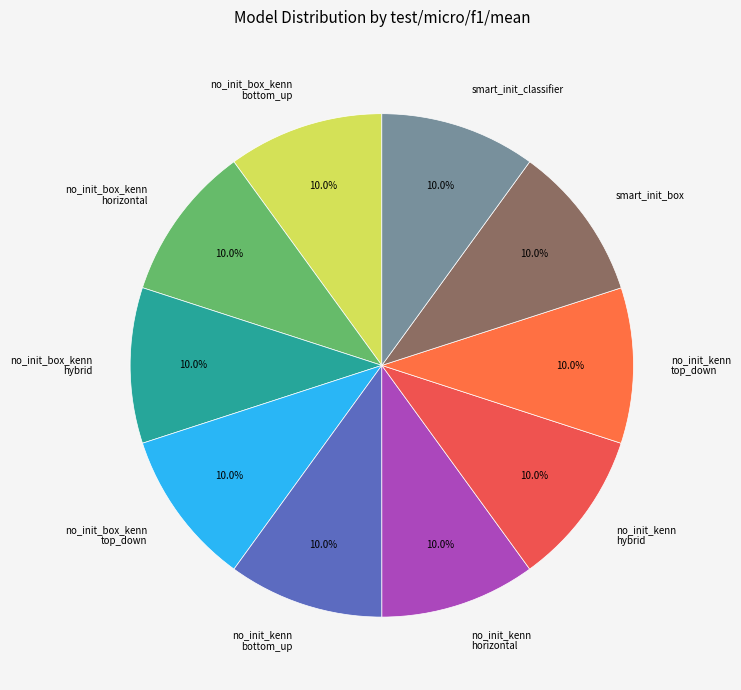

What portion of the pie excludes no_init_box_kenn top_down?

90.0%